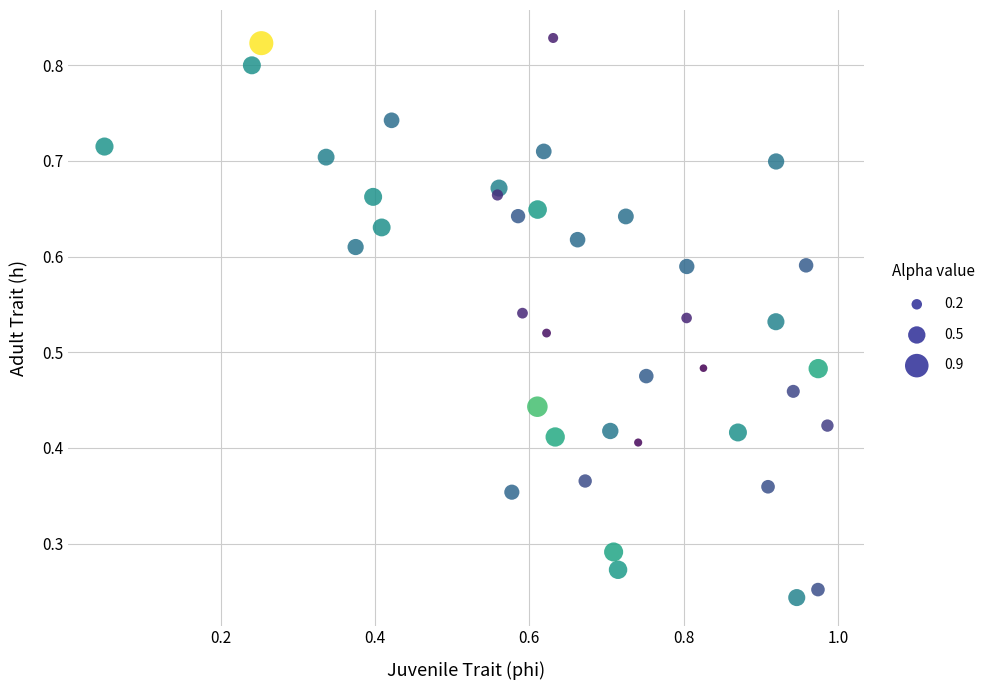

What is the range of X values (max minus min)?

0.9